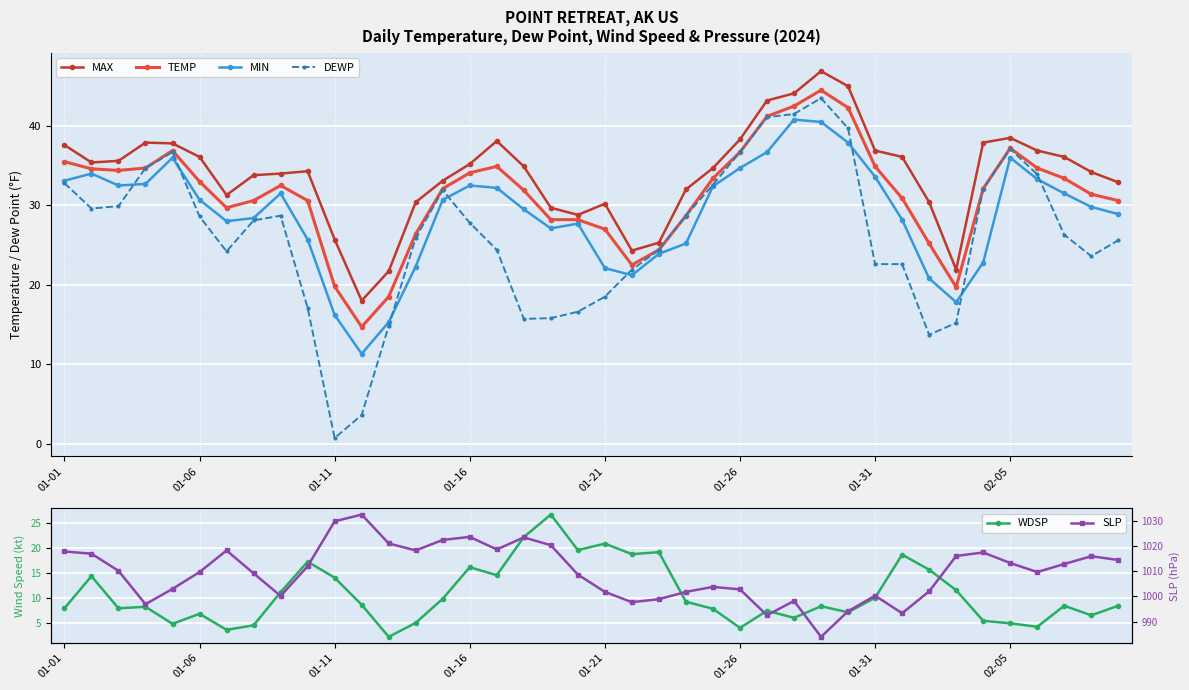

What is the value of the TEMP point at the 31st from the left?

34.9